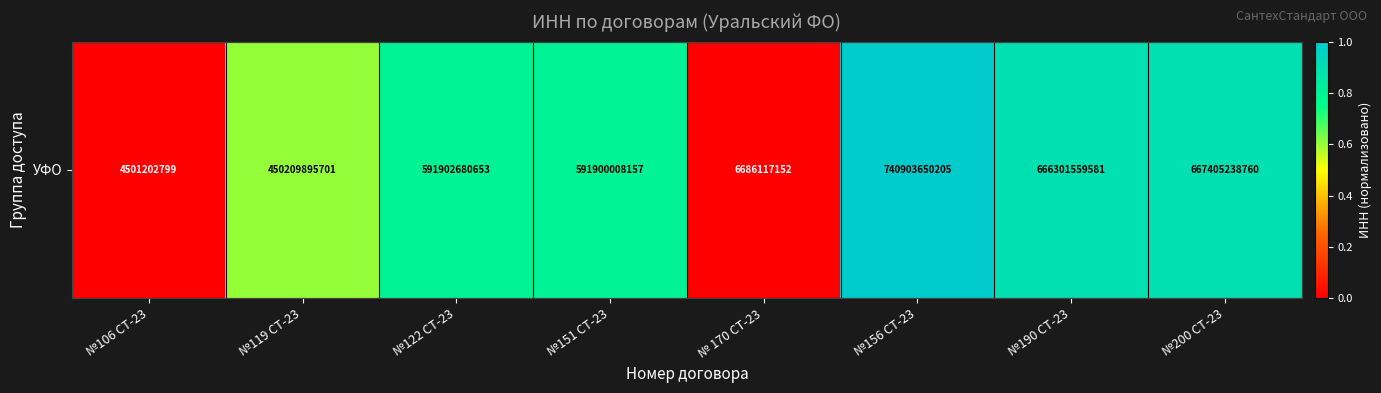

List the labels in order of value, largest first.

№156 СТ-23, №200 СТ-23, №190 СТ-23, №122 СТ-23, №151 СТ-23, №119 СТ-23, № 170 СТ-23, №106 СТ-23